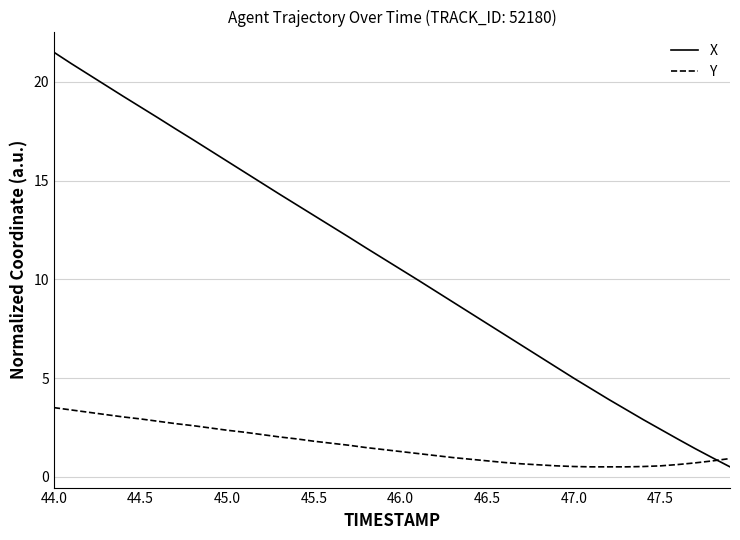

Which series has the largest total across all categories?

X